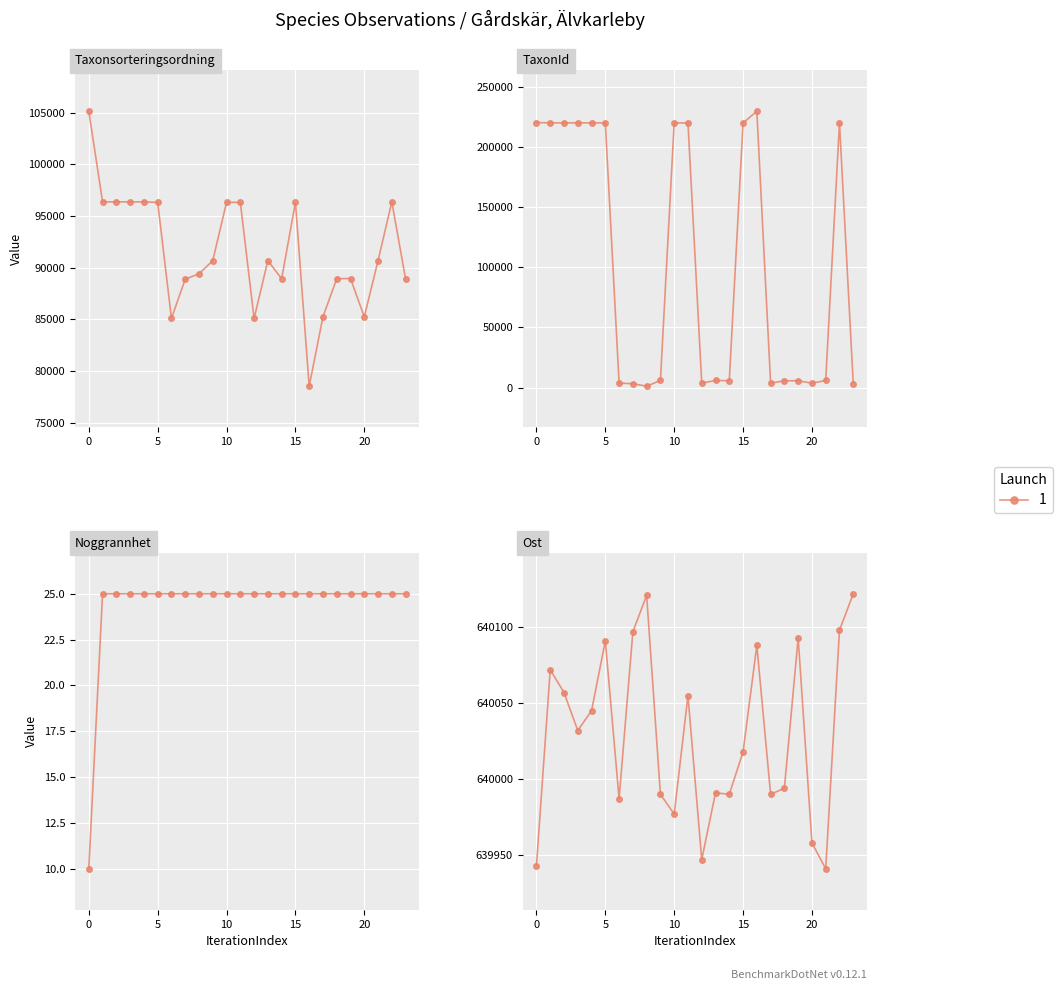

True or false: Noggrannhet and Taxonsorteringsordning intersect in this chart.

False